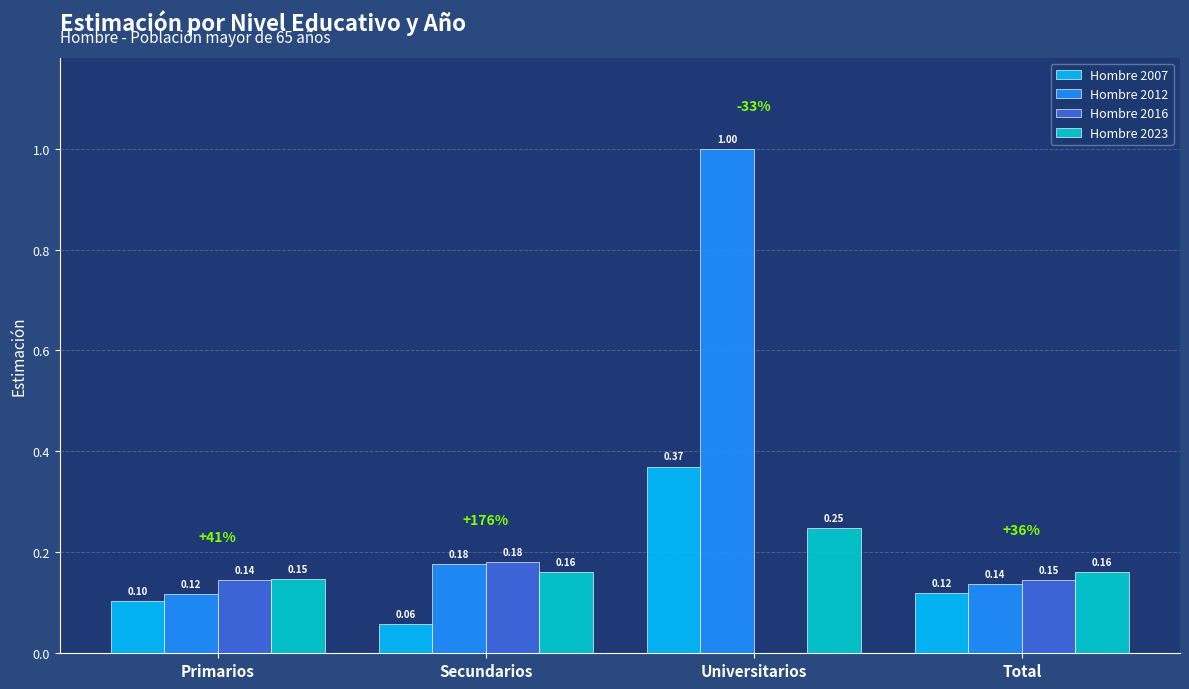

What is the sum of the Hombre 2012 values at Universitarios and Total?

1.1